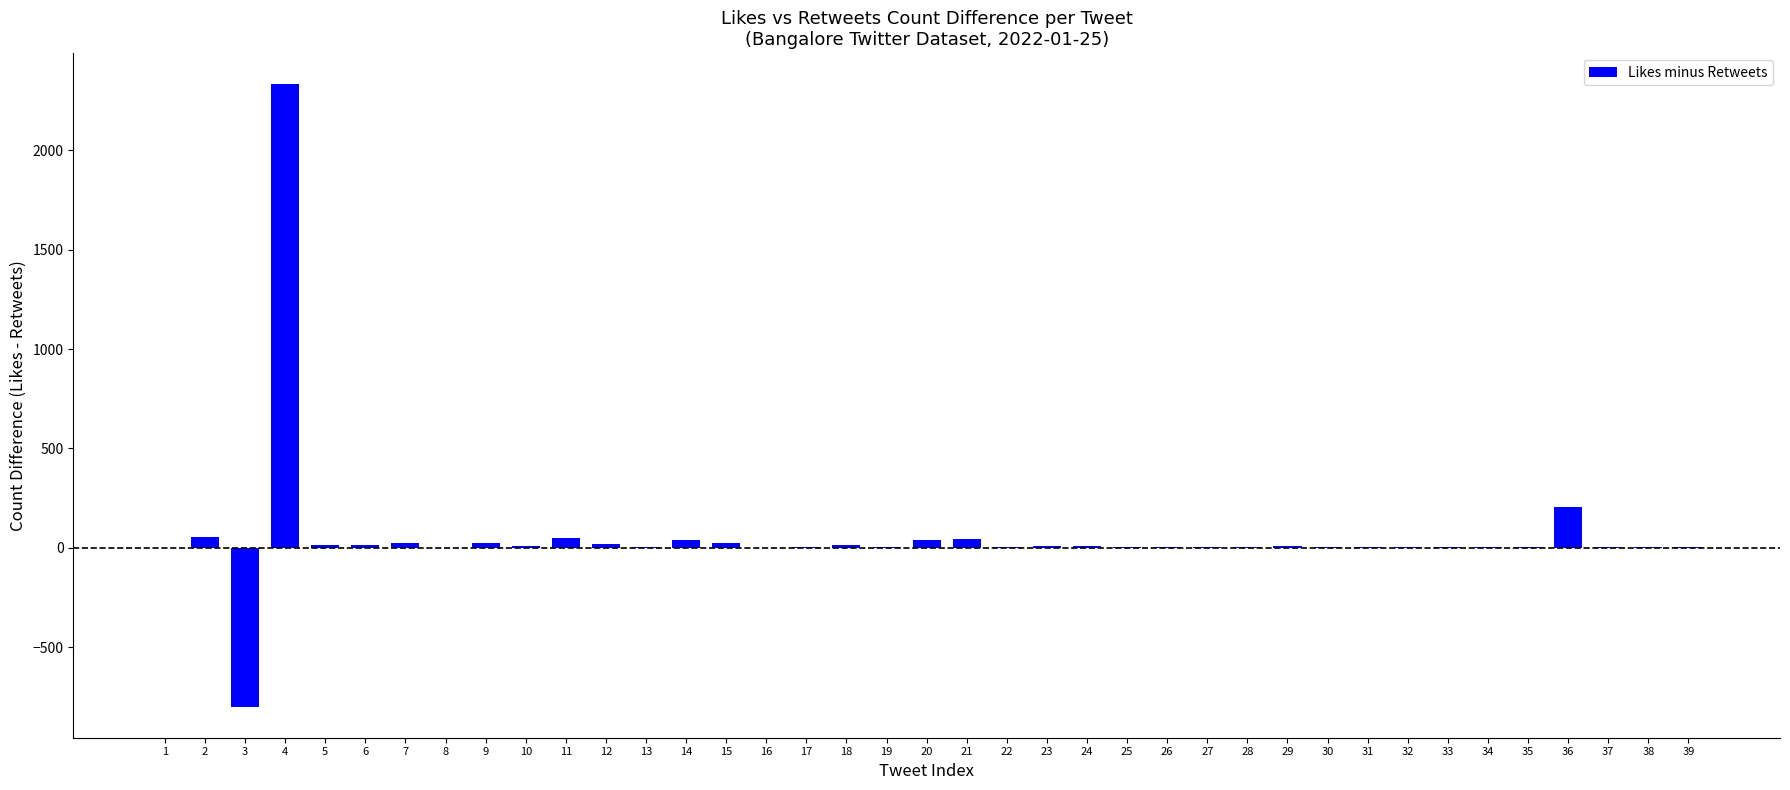

How many series are shown in this chart?

1